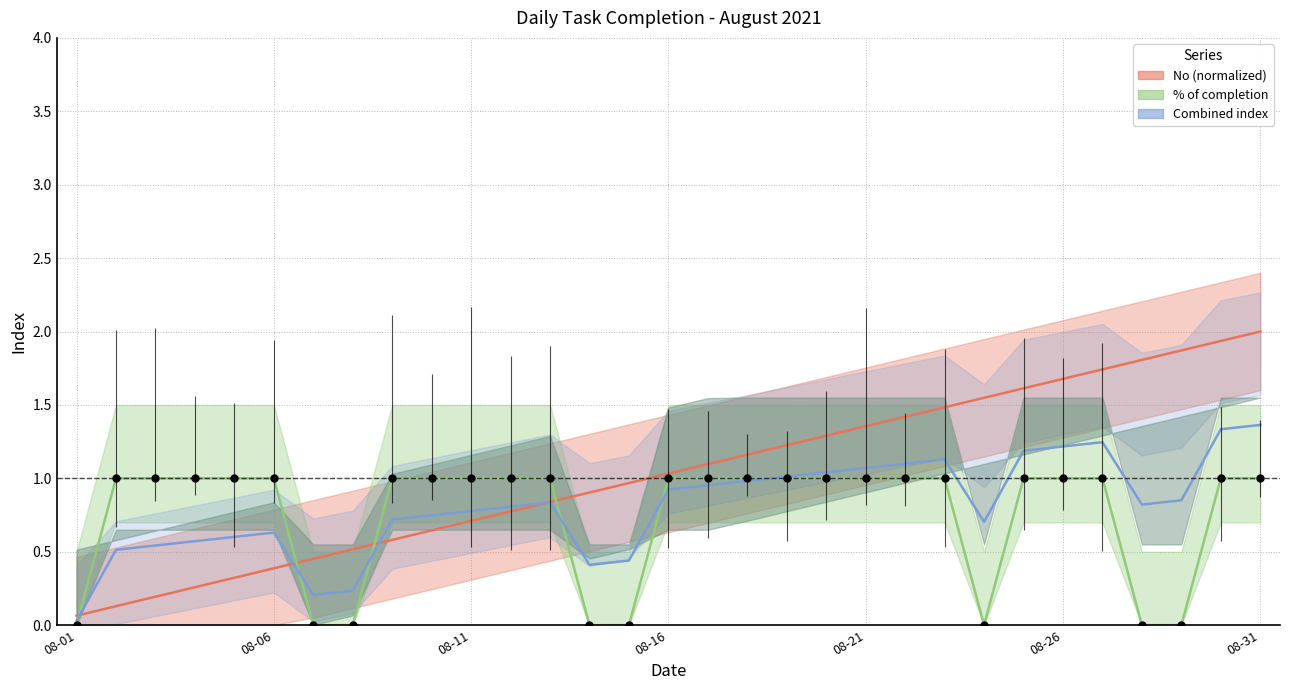

What are all the series names shown in the legend?

No (normalized), % of completion, Combined index